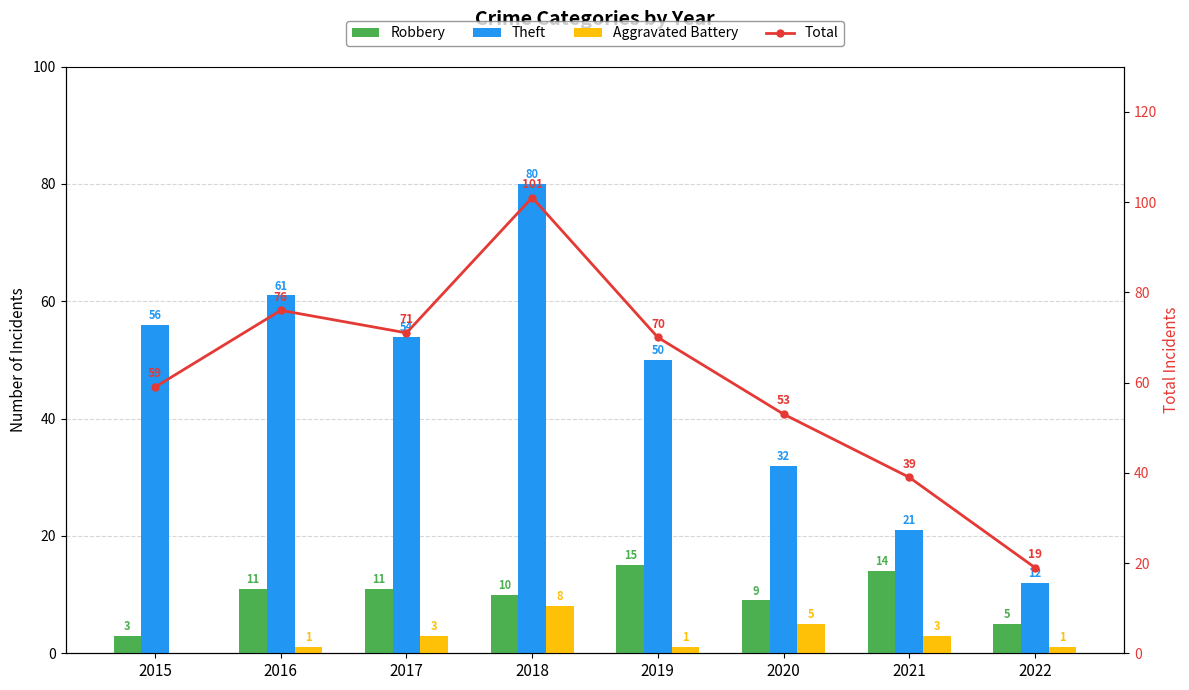

At 2015, list the series in order from largest to smallest.

Total, Theft, Robbery, Aggravated Battery